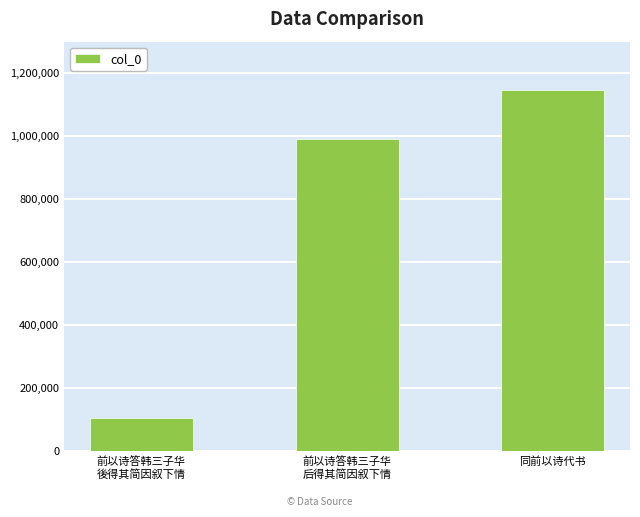

Reading left to right, transcribe all the data shown in this chart.

前以诗答韩三子华
後得其简因叙下情=104974	前以诗答韩三子华
后得其简因叙下情=992677	同前以诗代书=1147941